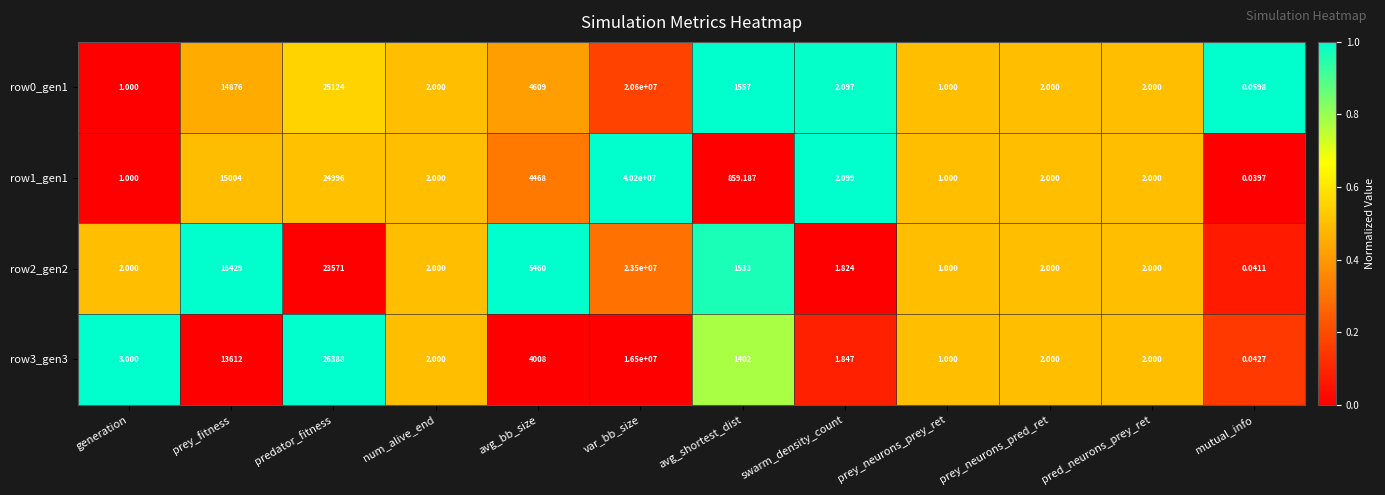

At which label is row1_gen1 closest to 20100000?

predator_fitness